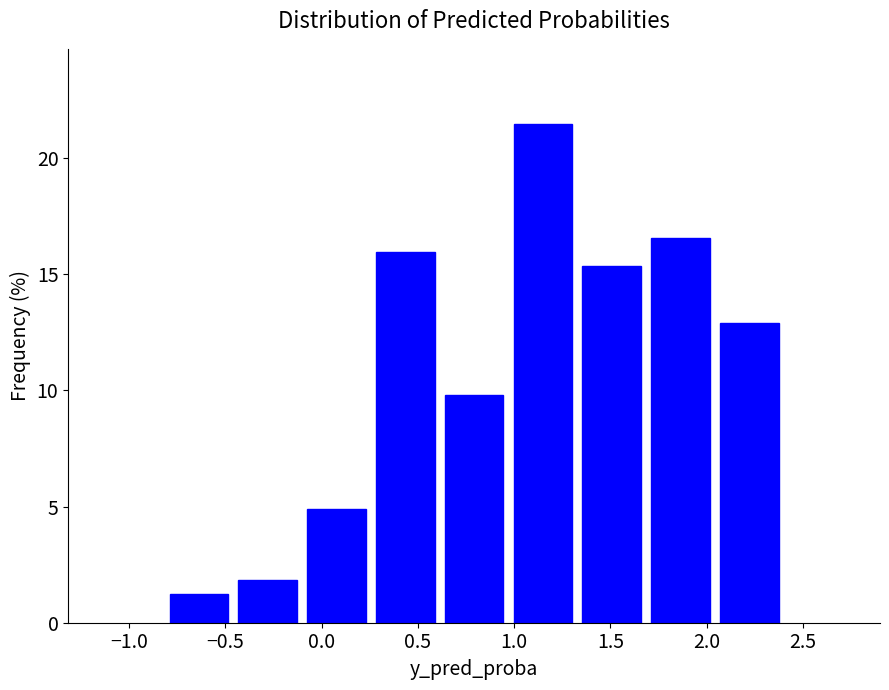

Reading left to right, list every bar in this chart as the range it spans on the x-axis followed by its height. Neither the bar edges nor the heights are printed on the chart, so give them approximately, as read against the axes.

-0.80 to -0.45: 1.0
-0.45 to -0.10: 2.0
-0.10 to 0.25: 5.0
0.25 to 0.60: 16.0
0.60 to 0.95: 10.0
0.95 to 1.35: 21.5
1.35 to 1.70: 15.5
1.70 to 2.05: 16.5
2.05 to 2.40: 13.0